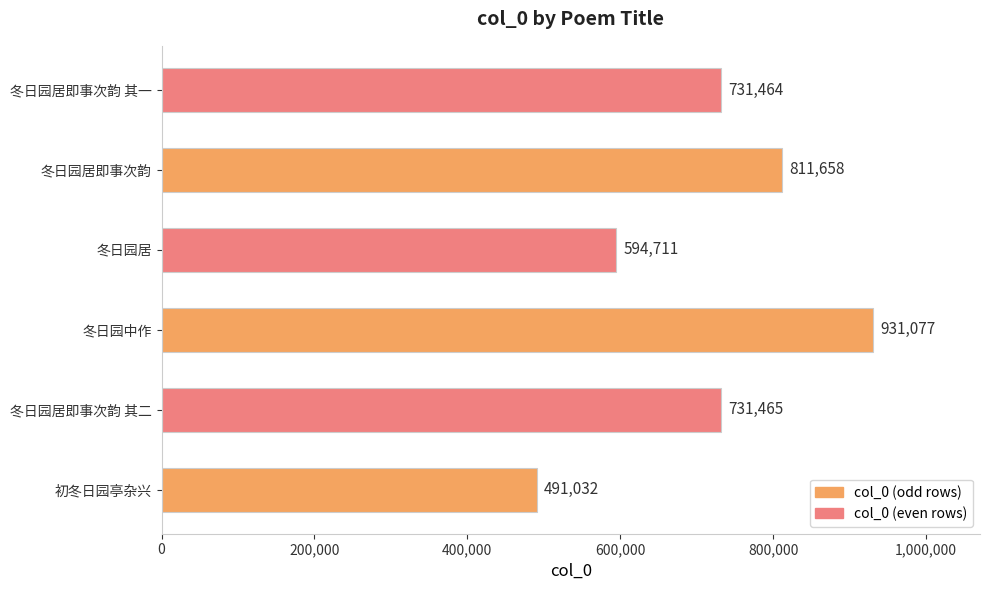

Does the chart contain stacked bars?

No